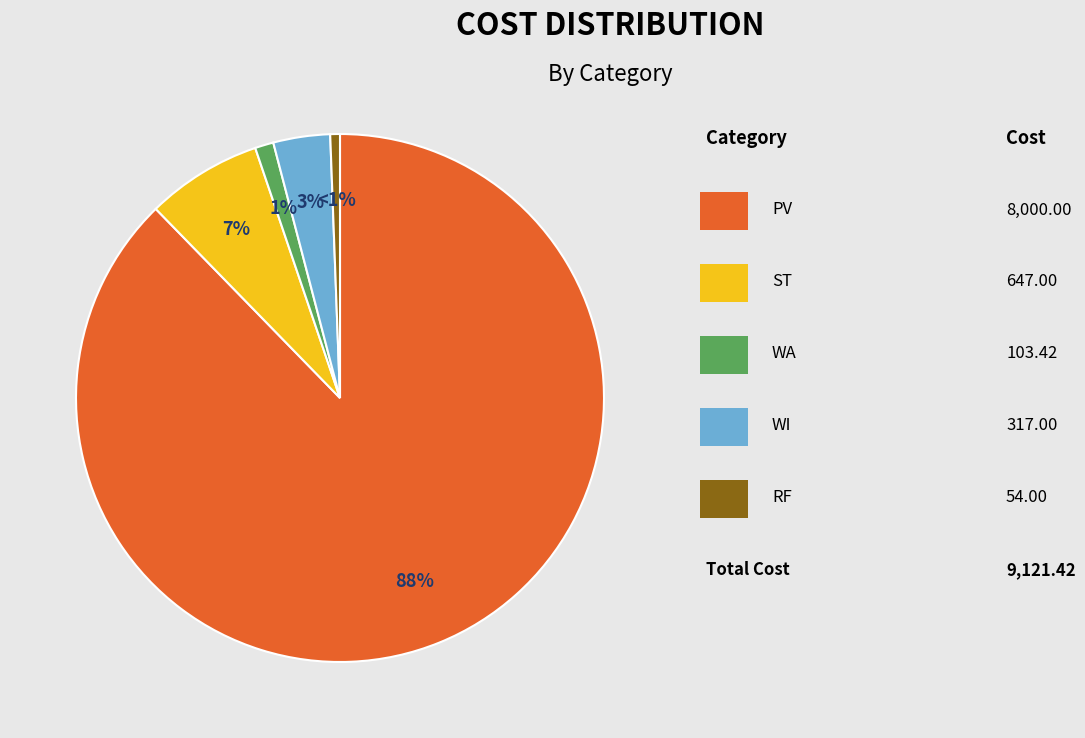

Is there any slice that represents more than half of the pie?

Yes